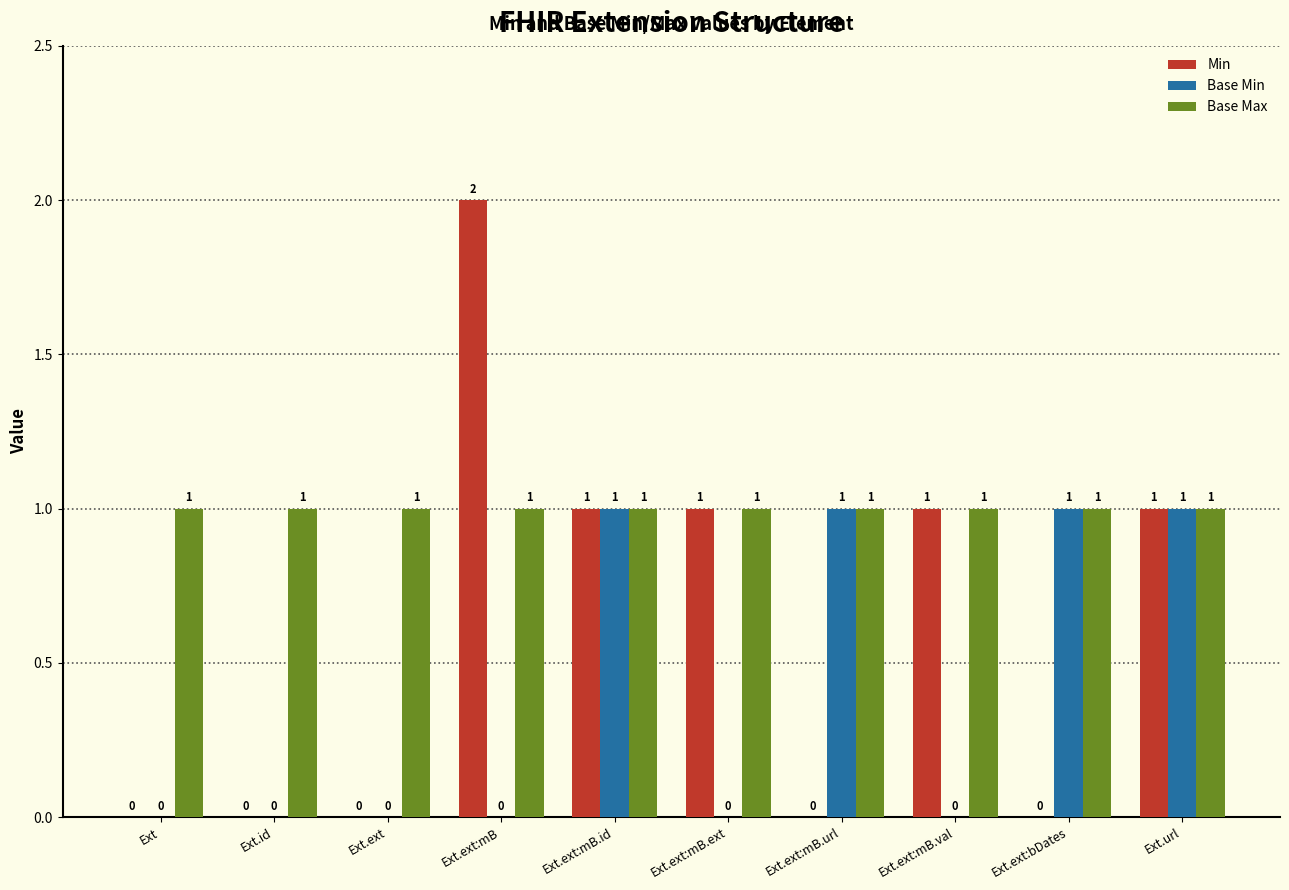

What is the spread (max minus min) of values at Ext.ext?

1